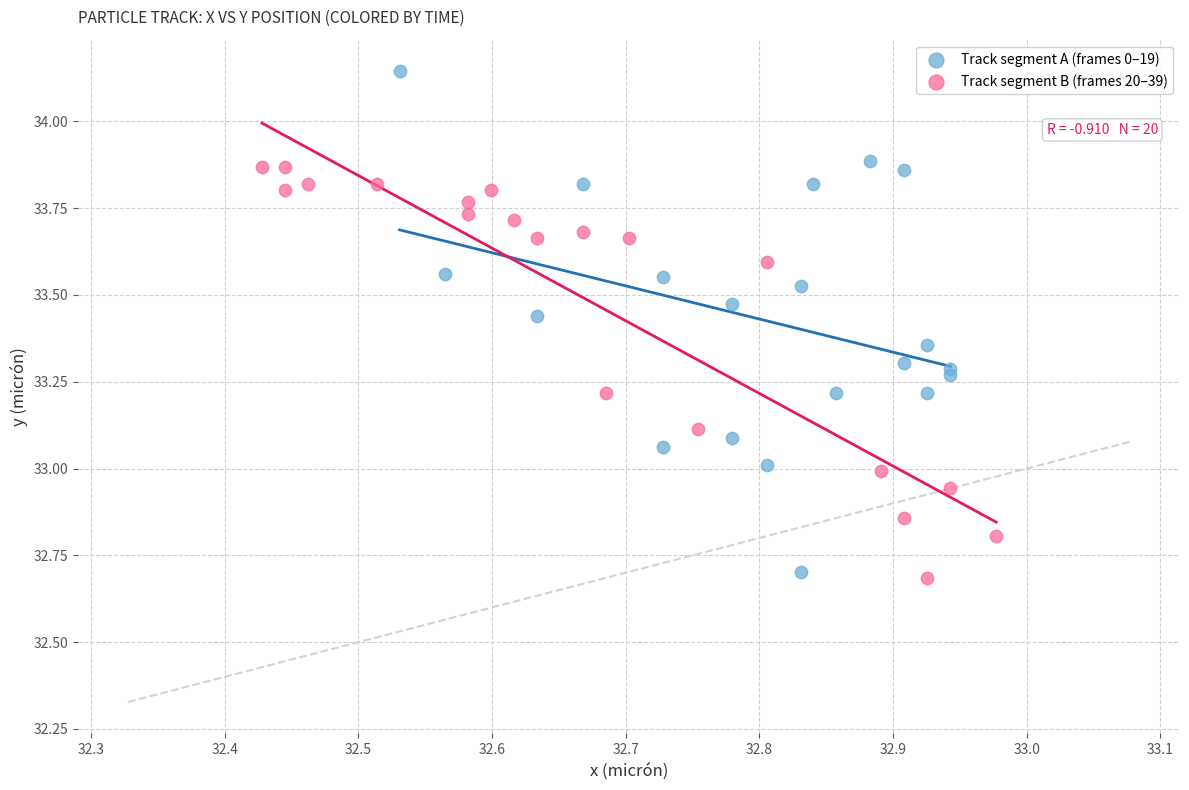

Which series reaches the maximum Y coordinate?

Track segment A (frames 0–19)